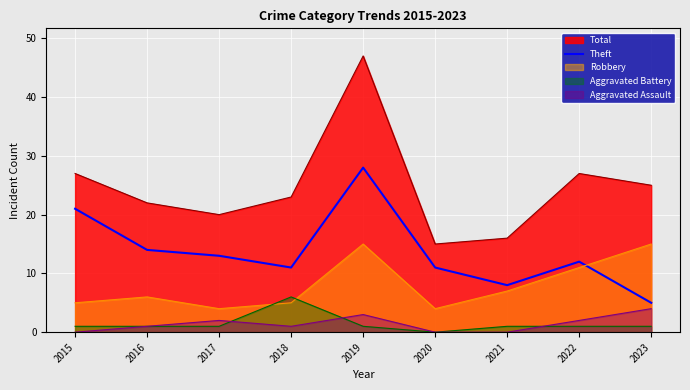

Count the number of data series in this chart.

5